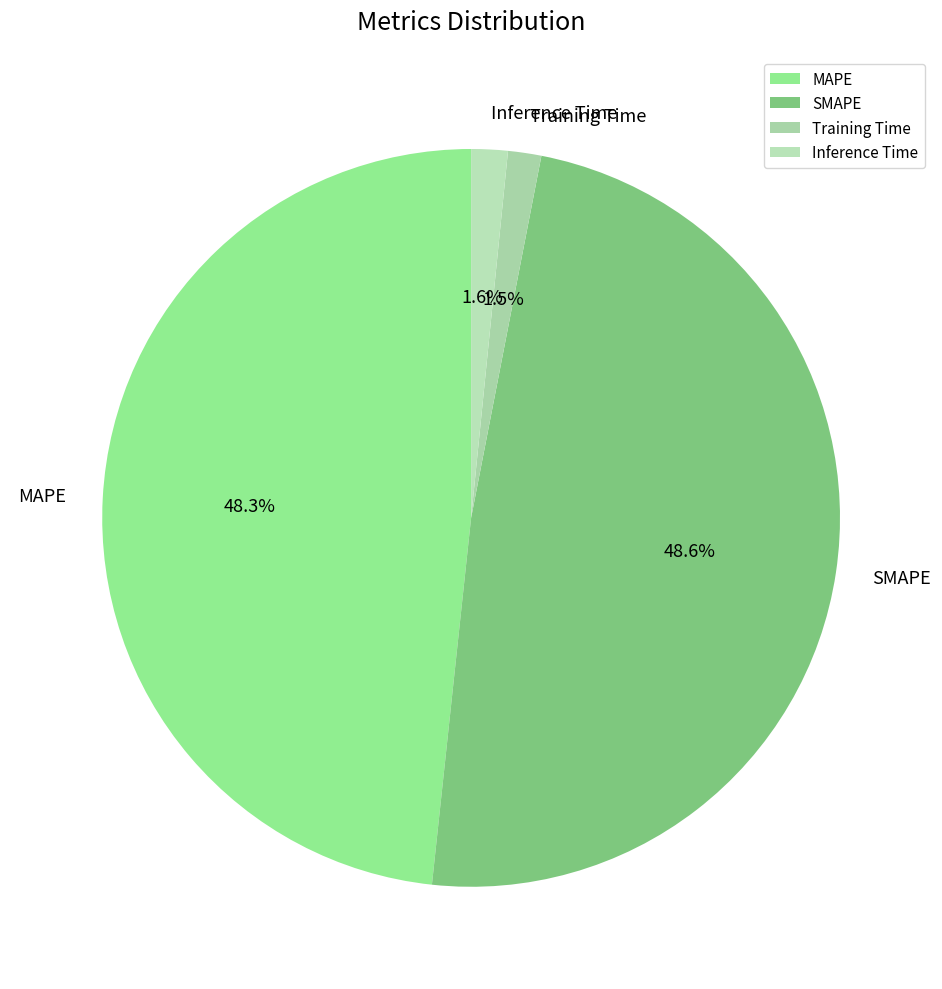

Is there any slice that represents more than half of the pie?

No